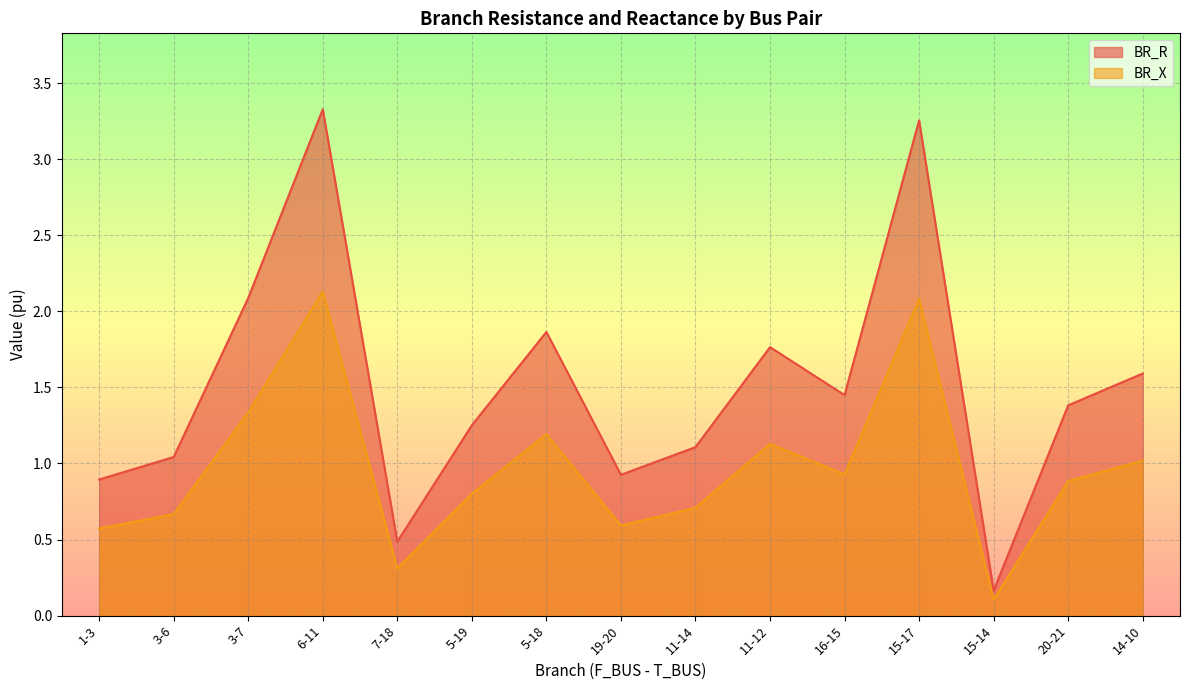

What is the difference between the BR_X values at 1-3 and 14-10?

0.4